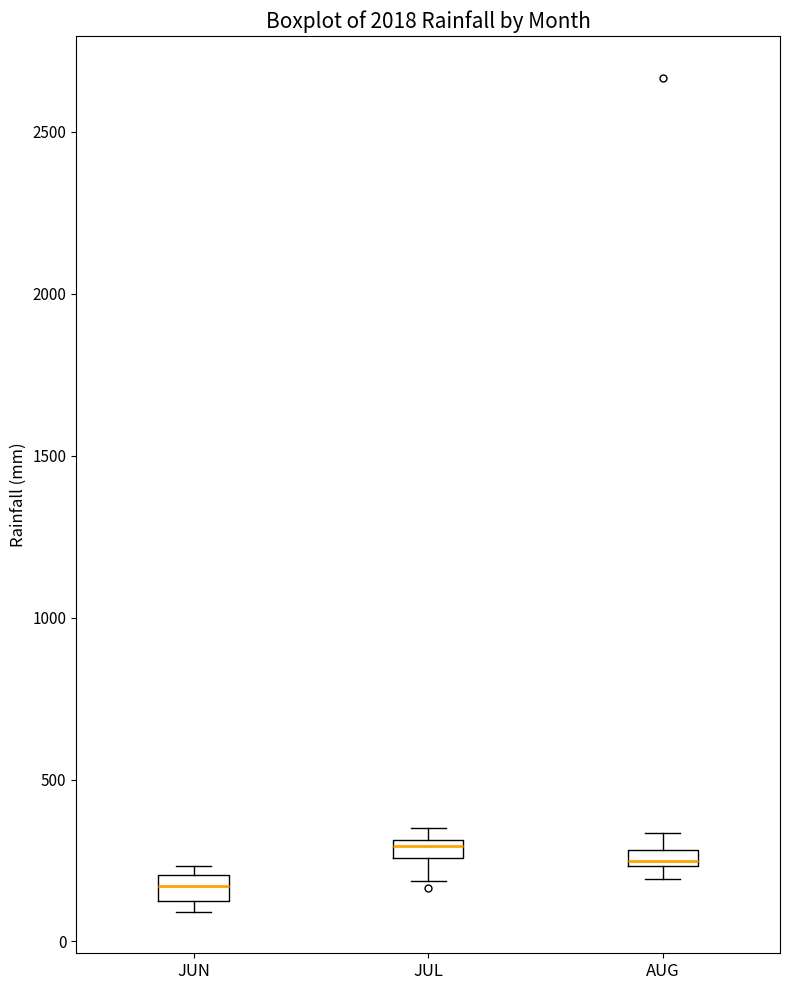

Which box's median line is the lowest?

JUN